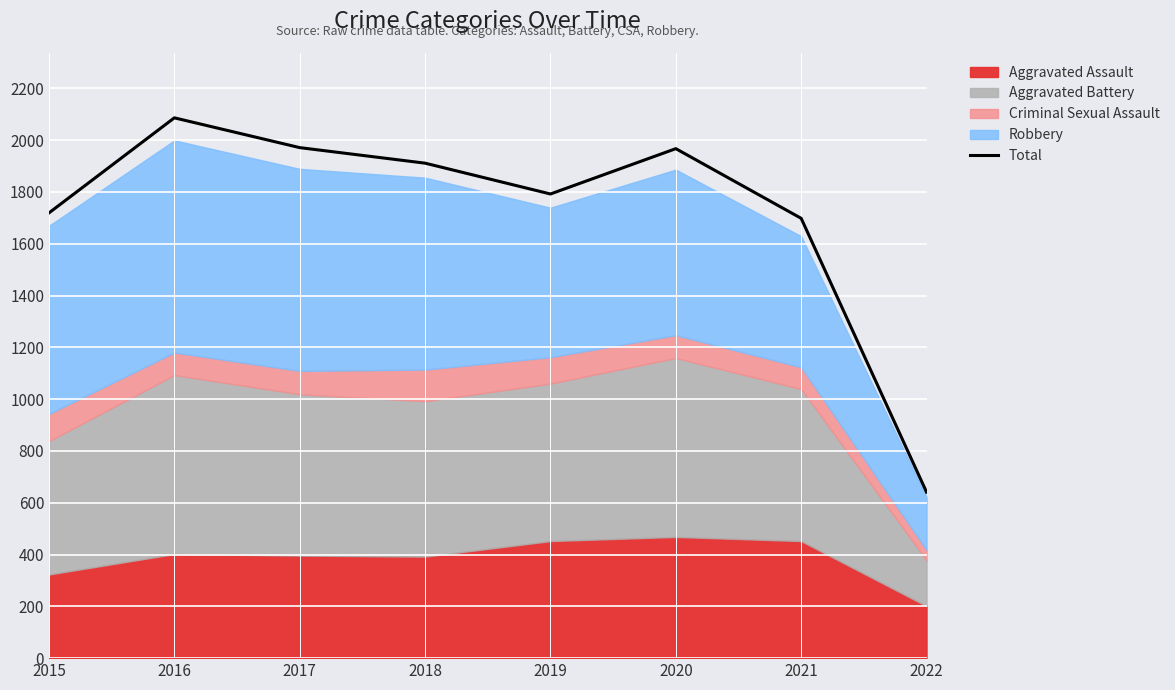

Count the number of values greater than 1911.

3